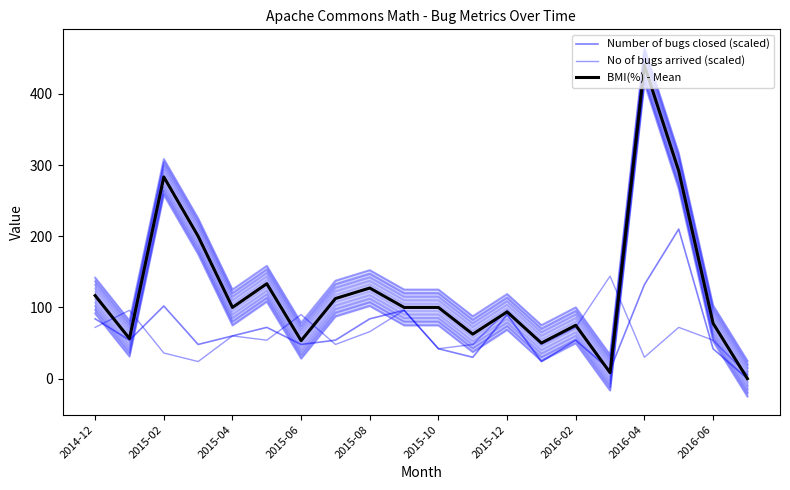

Which has a higher value, 2015-12 or 11?

2015-12